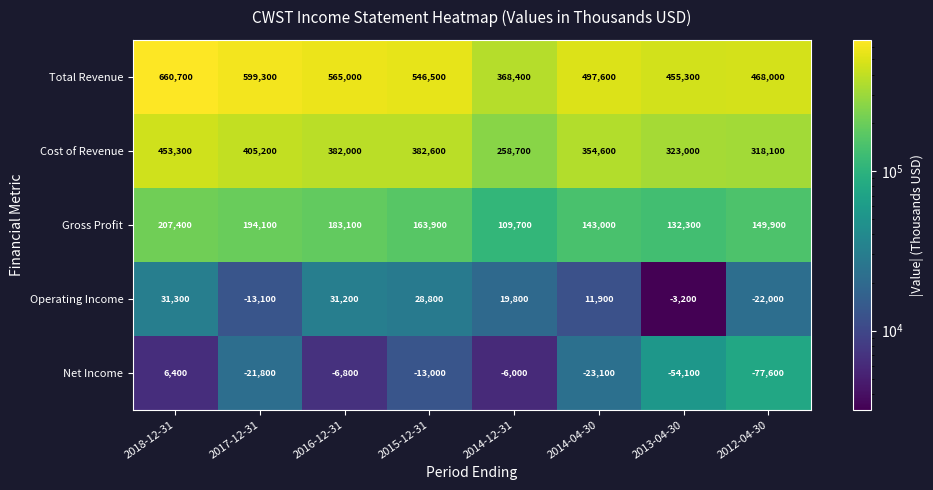

At which label is Gross Profit closest to 158550?

2015-12-31